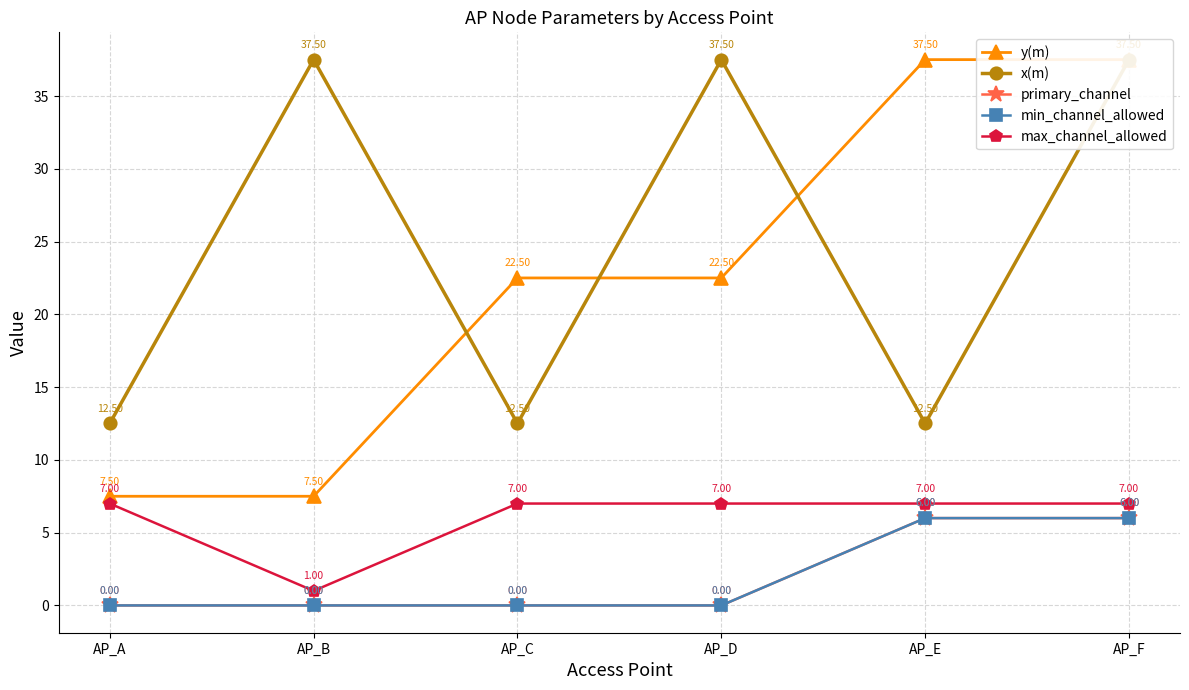

Is this an area chart (filled region under the line)?

No